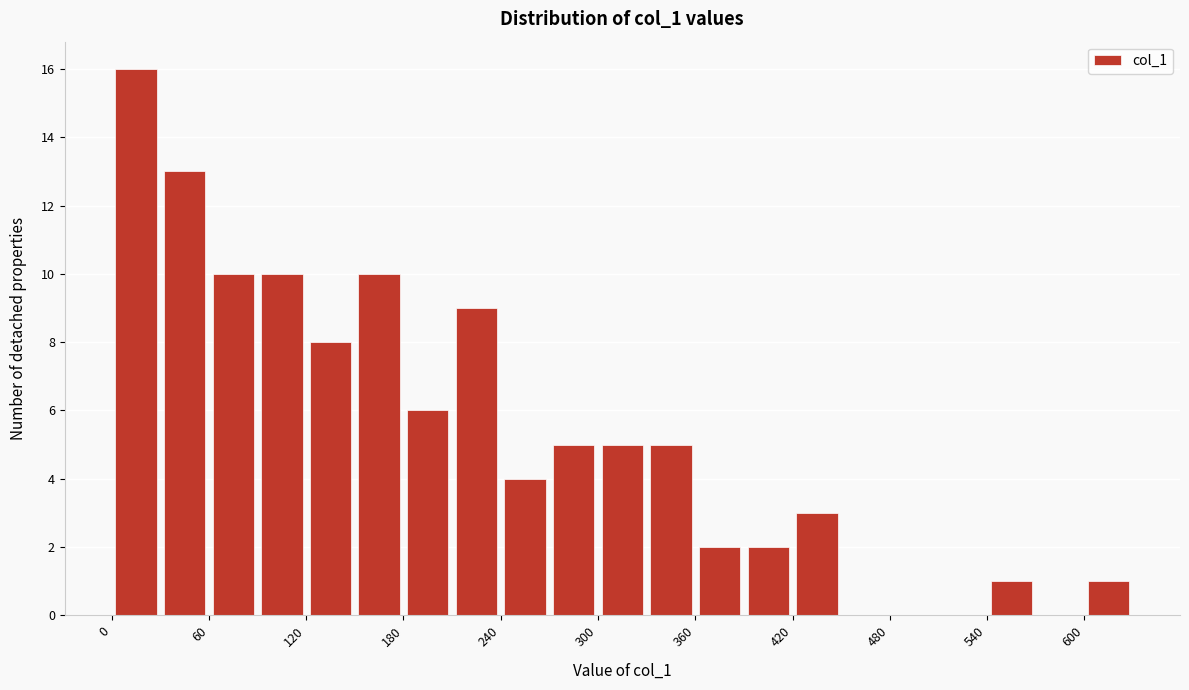

Around what value on the x-axis is the tallest bar? Give the approximate position of its centre, as read against the axis.

20